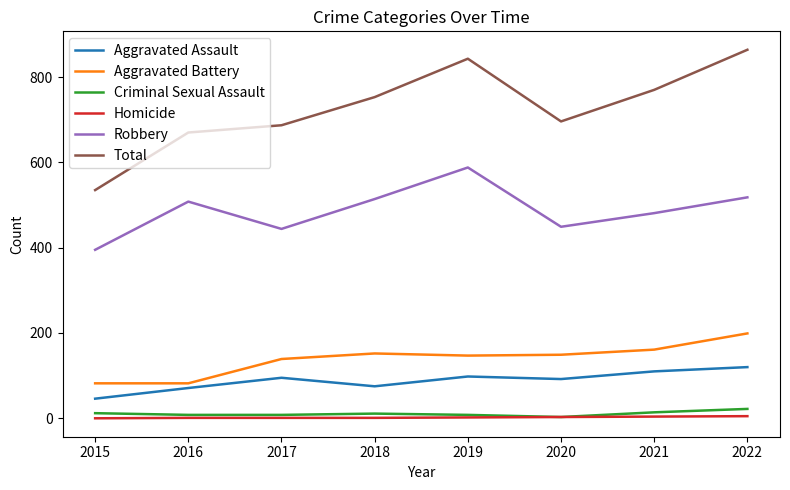

Between 2019 and 2021, which series saw the biggest shift?

Robbery